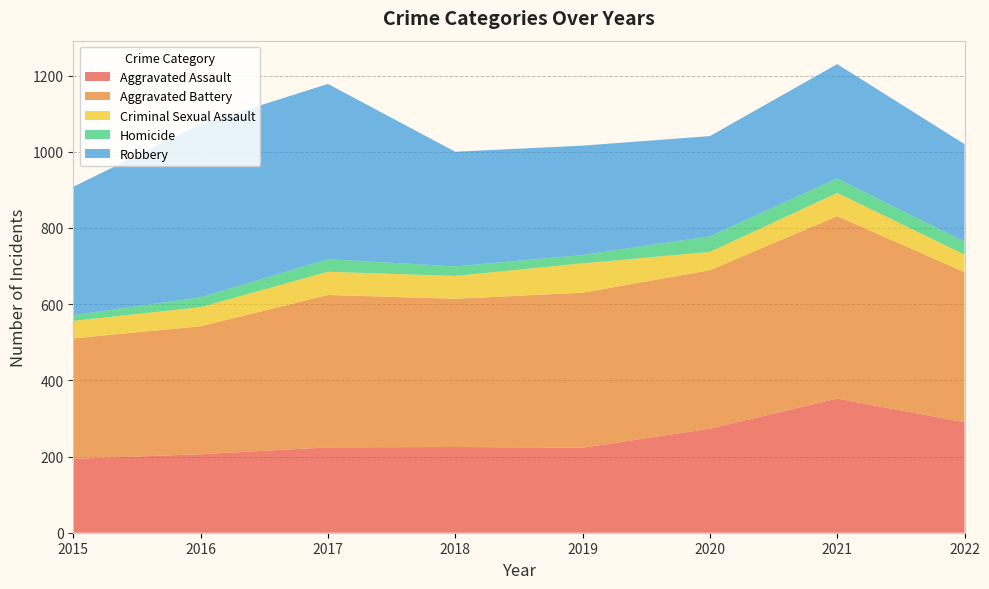

Reading left to right, extract all data points from this chart.

Aggravated Assault: 194	206	224	225	223	273	352	290
Aggravated Battery: 316	336	400	389	407	416	479	394
Criminal Sexual Assault: 46	50	61	60	77	48	61	46
Homicide: 15	26	33	25	22	41	38	34
Robbery: 337	454	460	301	287	263	300	256